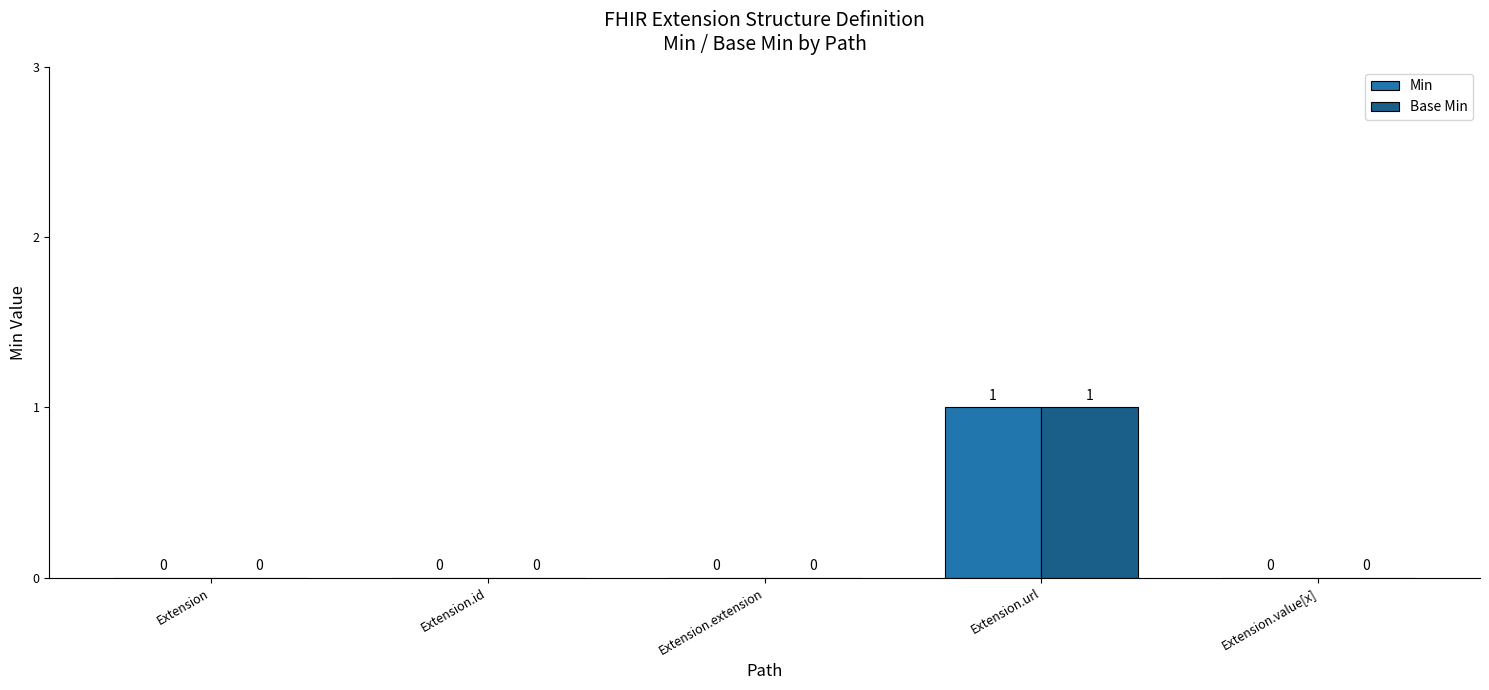

What are all the series names shown in the legend?

Min, Base Min